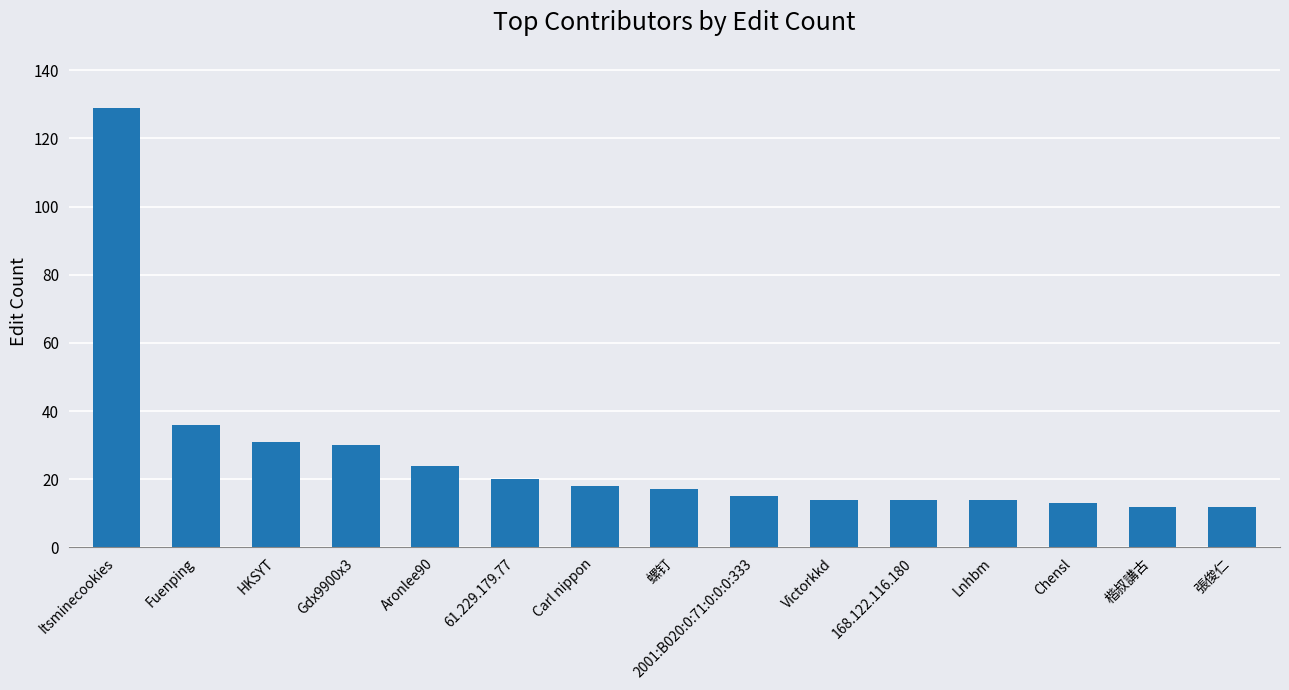

Reading left to right, extract all data points from this chart.

129	36	31	30	24	20	18	17	15	14	14	14	13	12	12